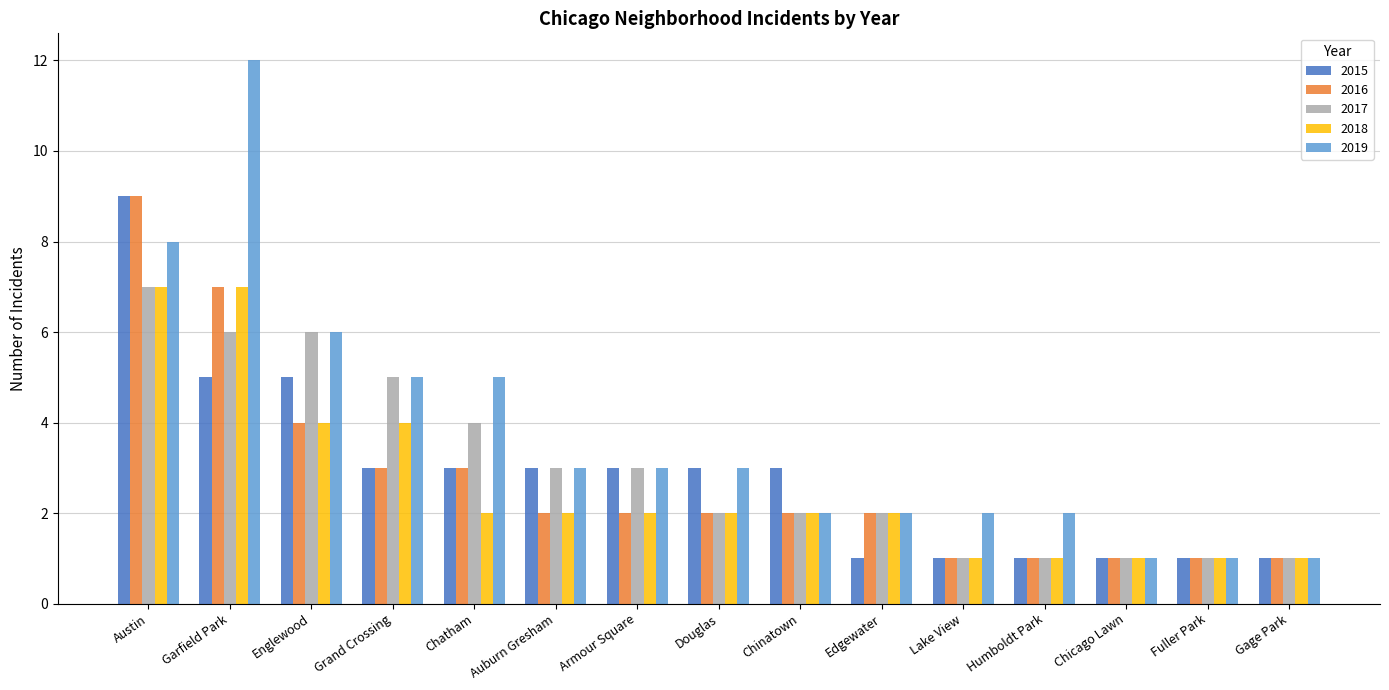

Which series has the largest range (max minus min)?

2019